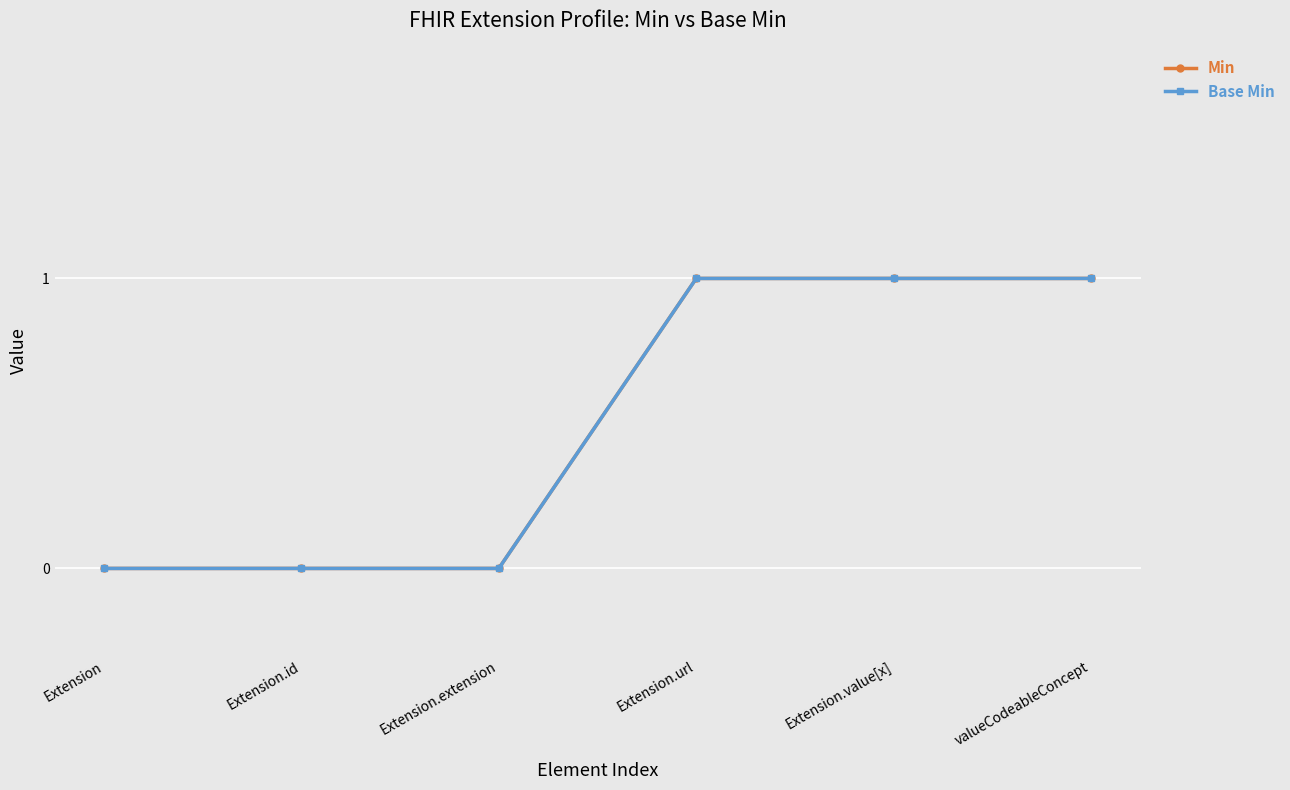

What is the sum of the Min values at Extension.value[x] and Extension?

1